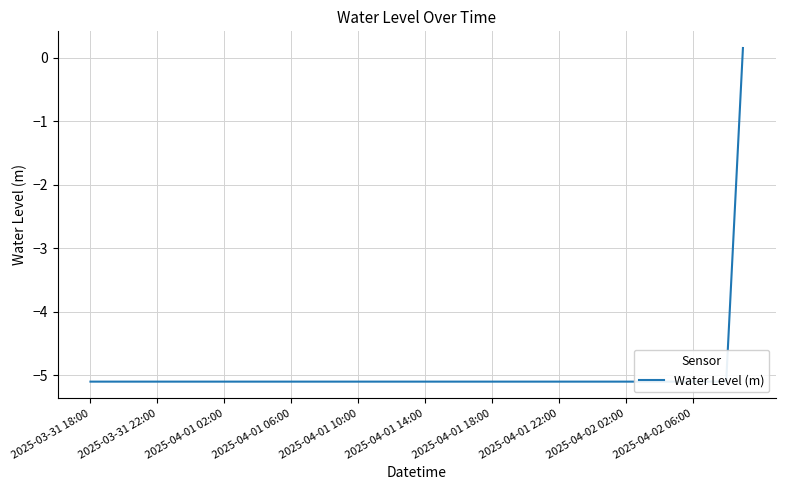

What is the greatest value displayed?

0.2